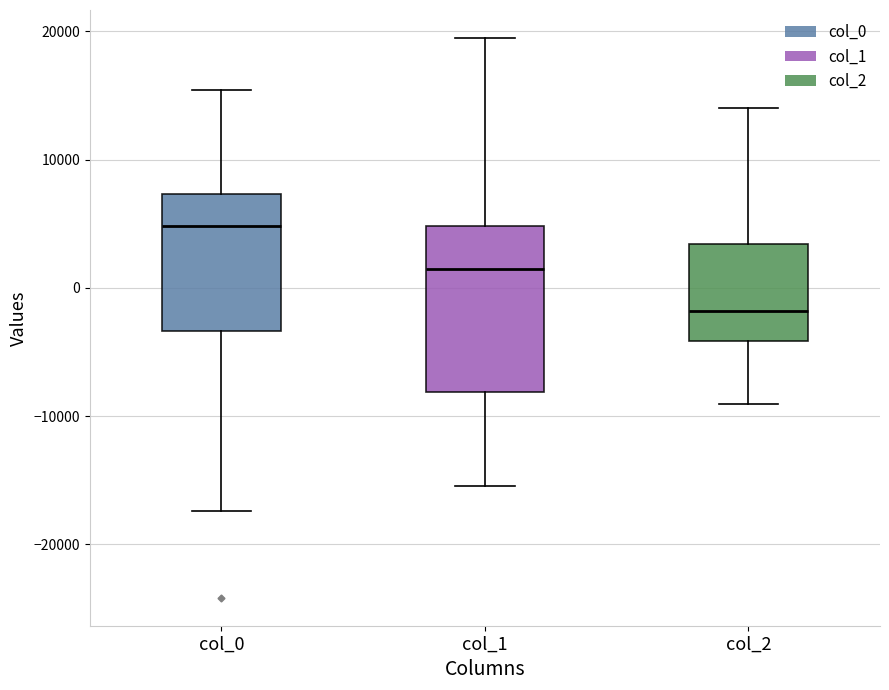

Reading left to right, transcribe this box plot: for each box, give where its median line is, the range the box spans, and where its two whiskers end, as read against the y-axis. The values are not printed on the chart, so give them approximately, as read against the axis.

col_0: median 5000, box -3000 to 7000, whiskers -17000 to 15000
col_1: median 1000, box -8000 to 5000, whiskers -15000 to 19000
col_2: median -2000, box -4000 to 3000, whiskers -9000 to 14000